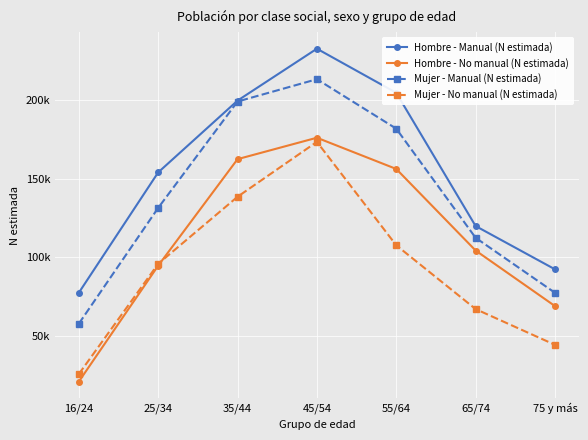

Does the chart display data point markers on the line(s)?

Yes